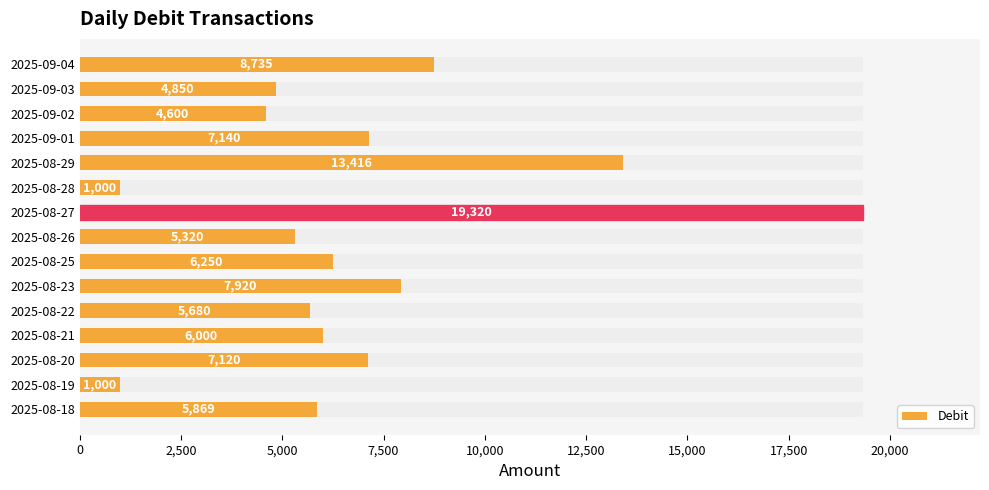

Where is the data nearest to the value 10160?

2025-09-04